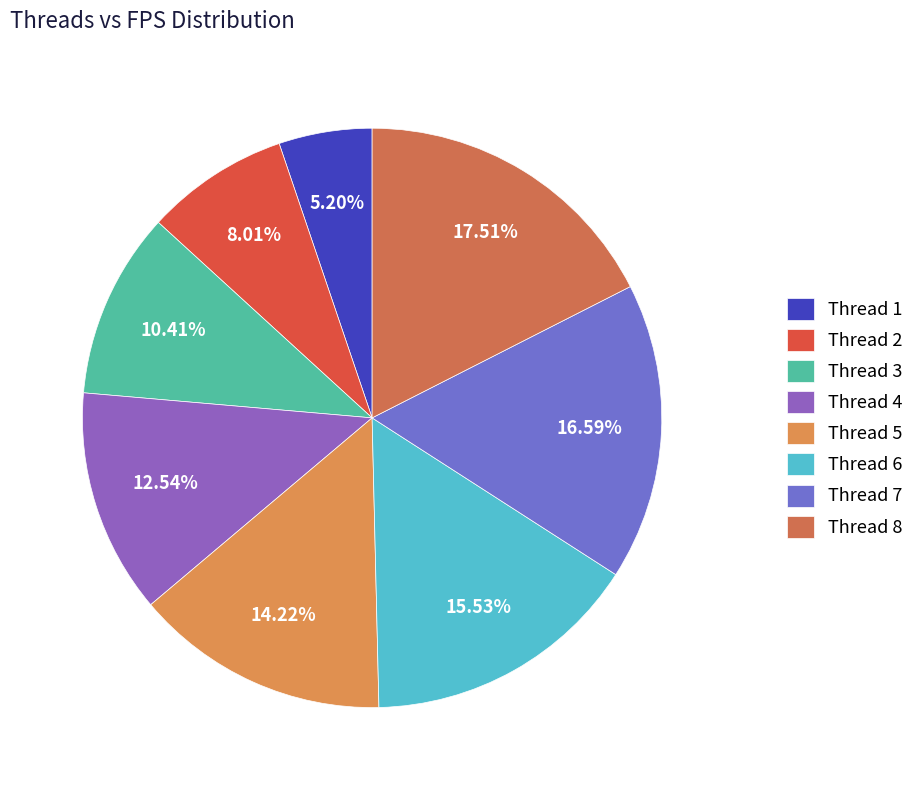

To the nearest percent, what is the average slice percentage?

12%